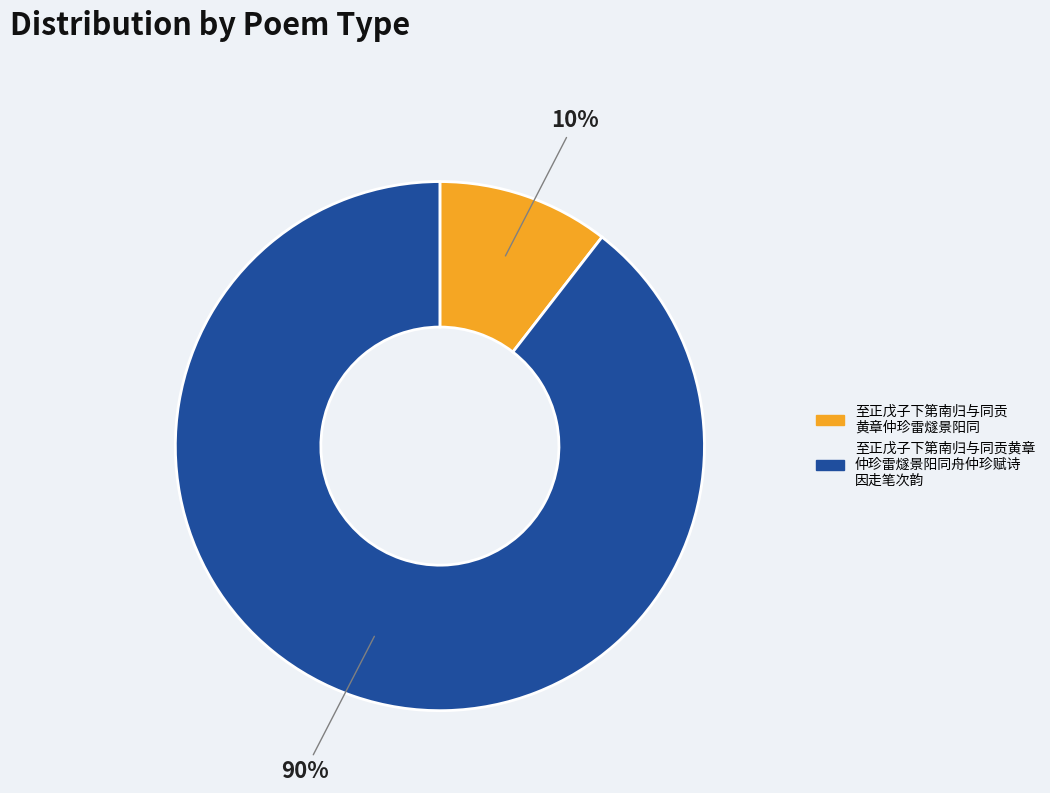

Is there a majority slice in this chart?

Yes